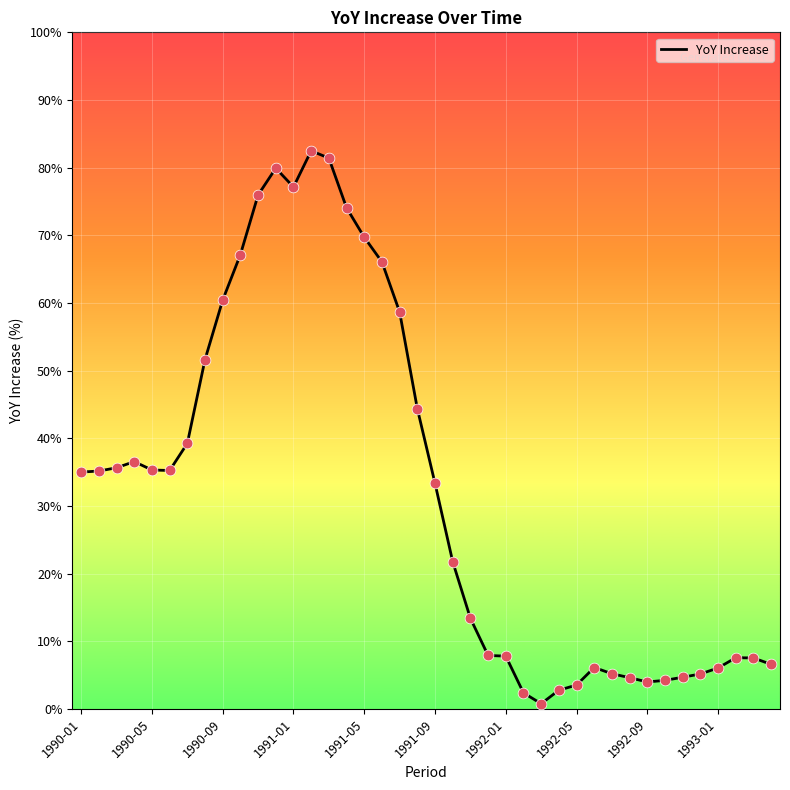

What is the difference between the maximum and minimum values?

81.7